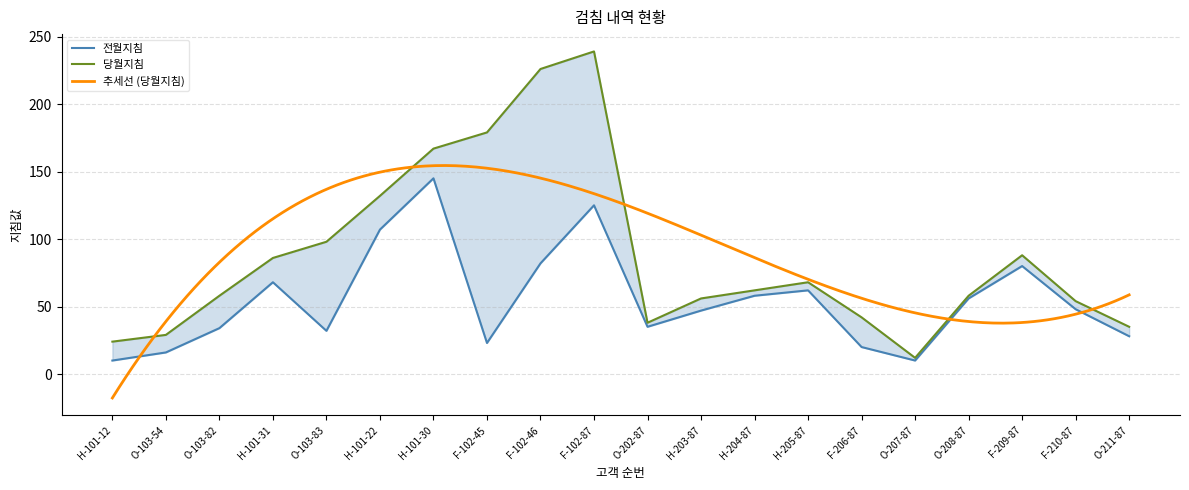

Between H-203-87 and O-208-87, which is larger?

O-208-87